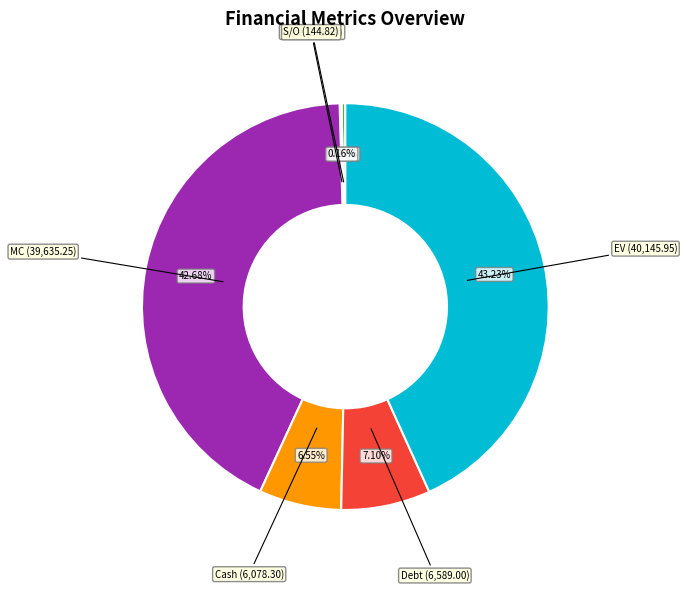

Which category has the biggest portion of the pie?

EV